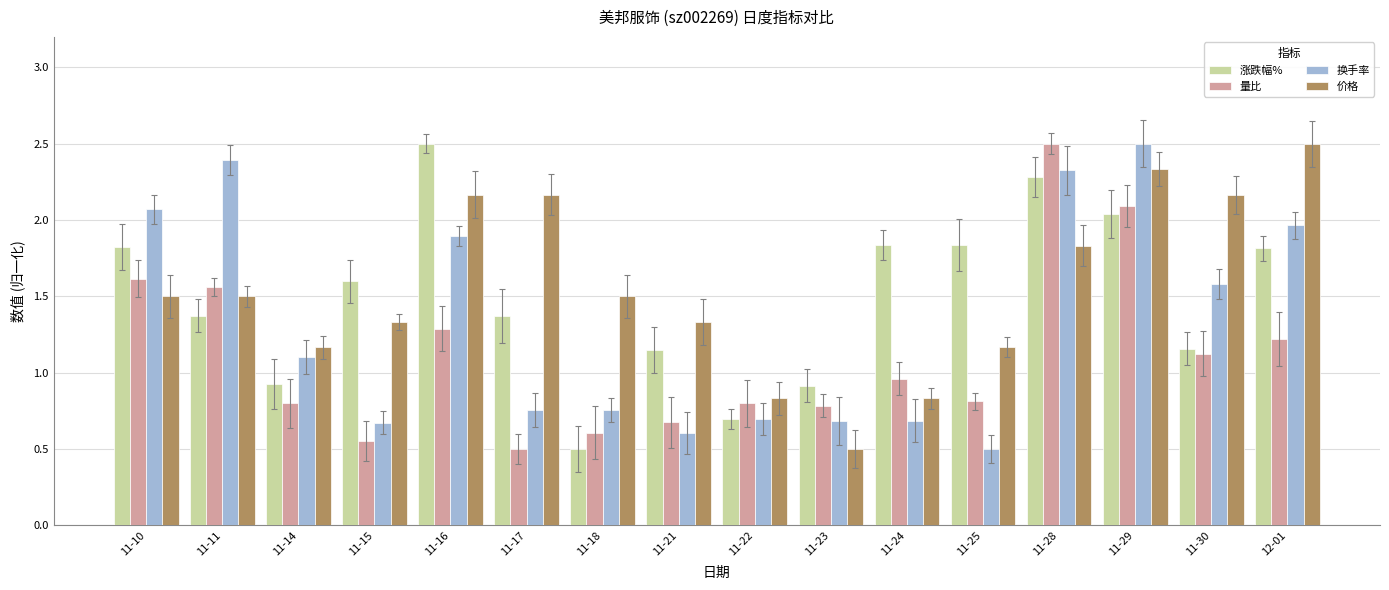

What is the total value across all series at 11-11?

6.8